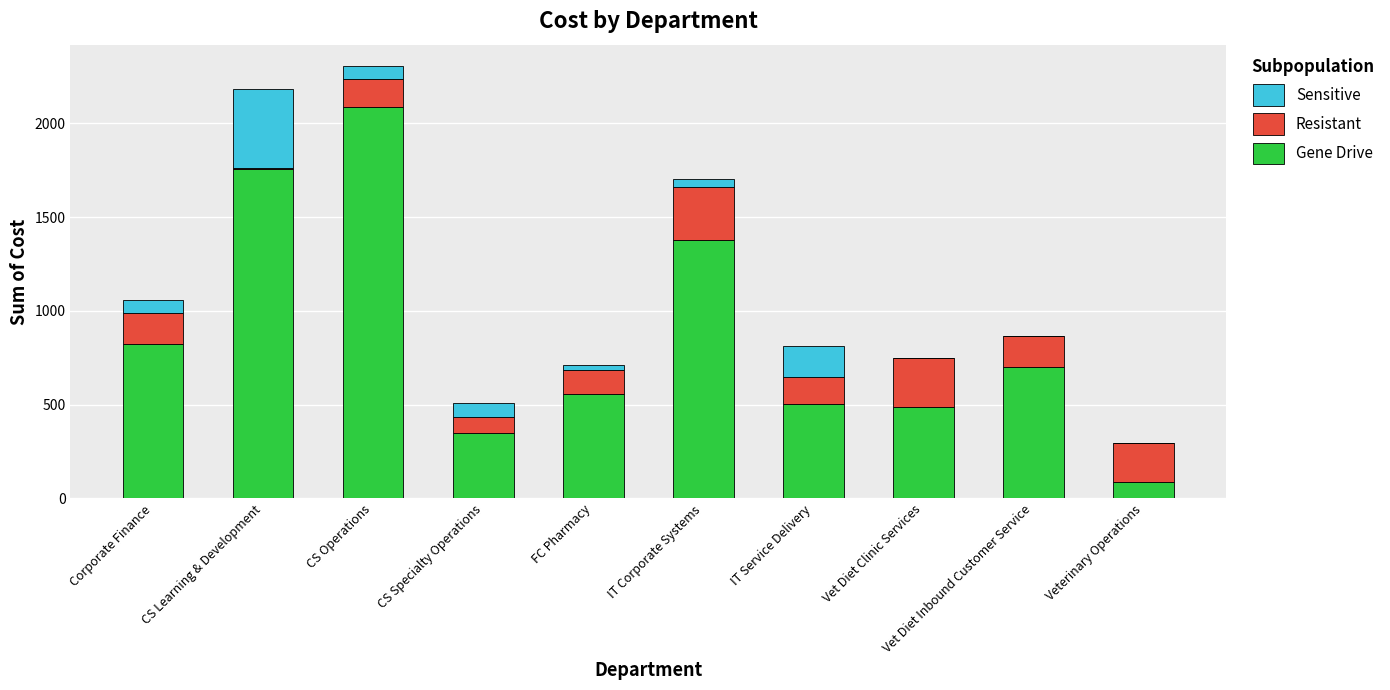

What is the maximum value for Gene Drive?

2087.8